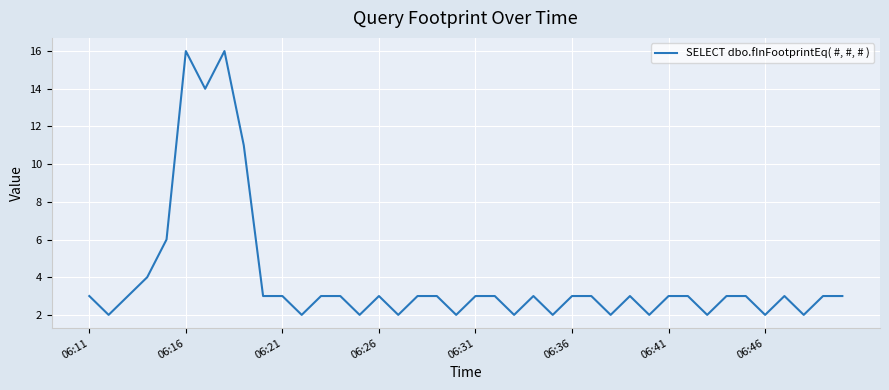

What is the maximum value shown in the chart?

16